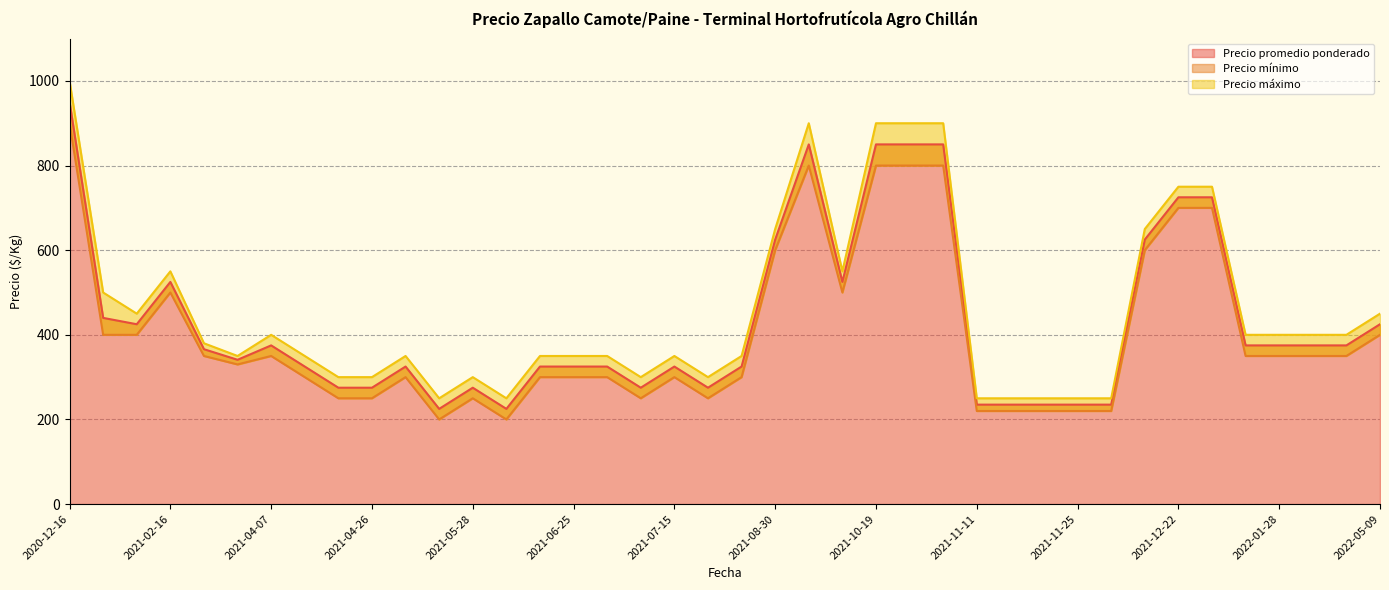

What is the label of the 7th point from the right?

2021-12-22